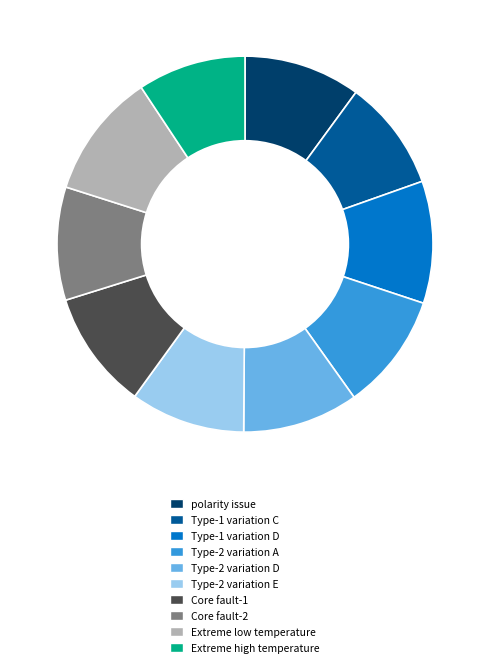

Is Type-1 variation D the majority of the pie?

No